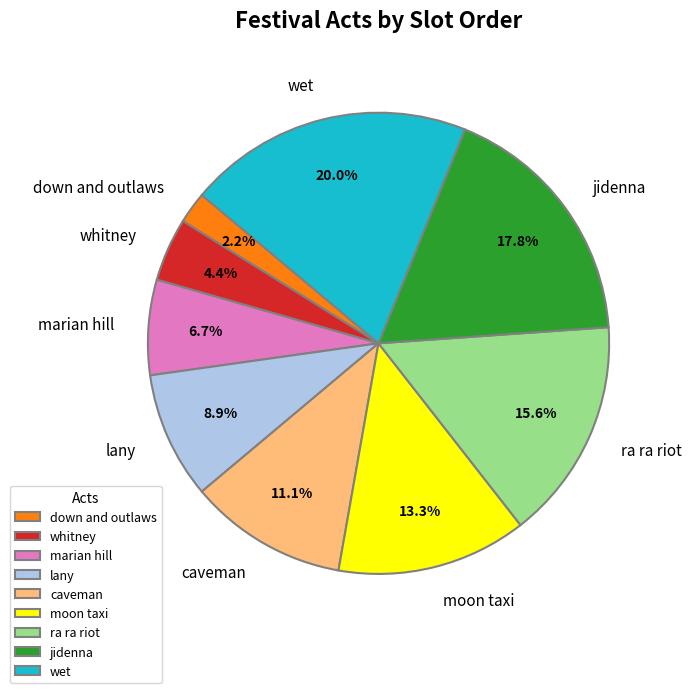

The whitney slice represents 12% of the pie. True or false?

False